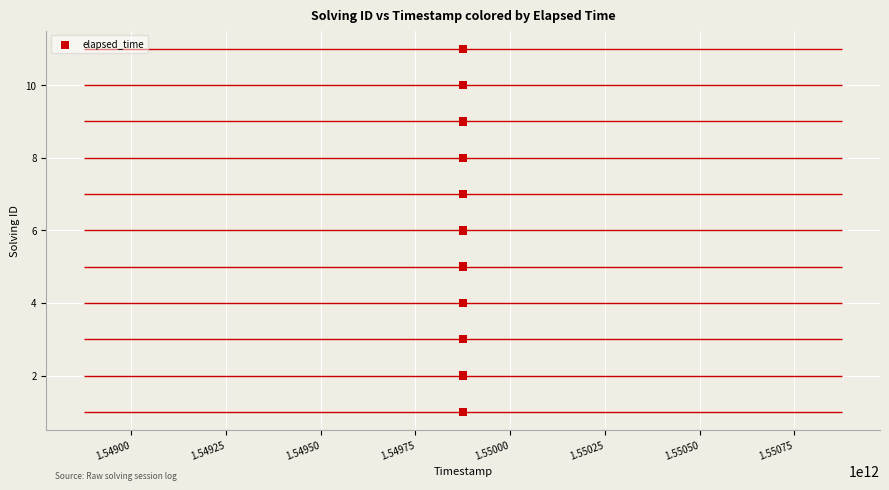

What is the average Y value?

6